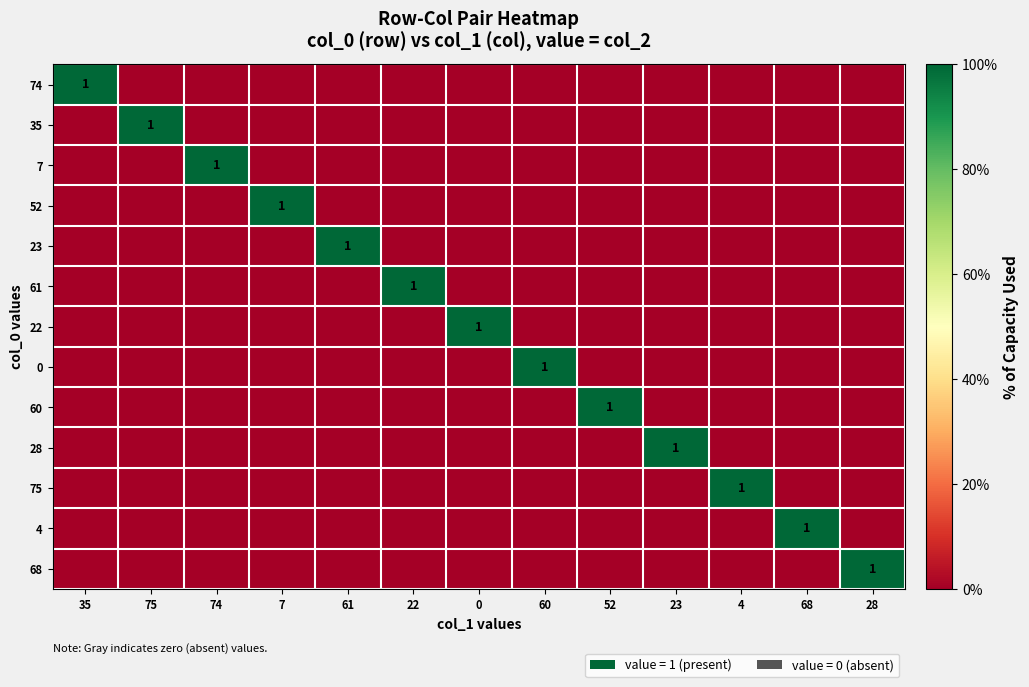

How many data points in 74 are above 0?

1